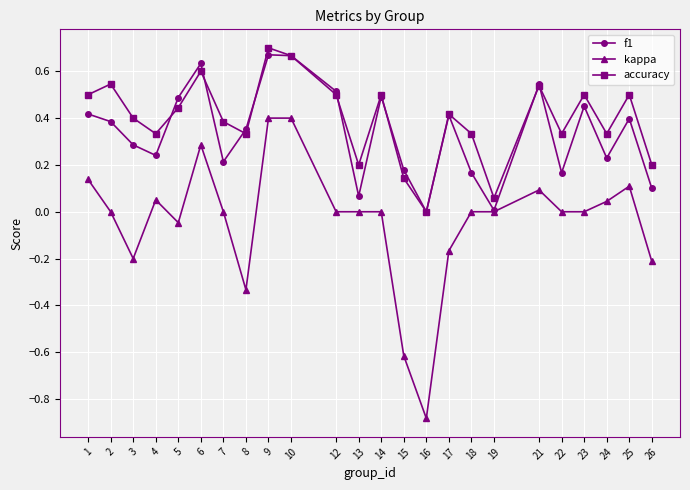

In f1, how many points are lower than both neighbors (excluding endpoints)?

7